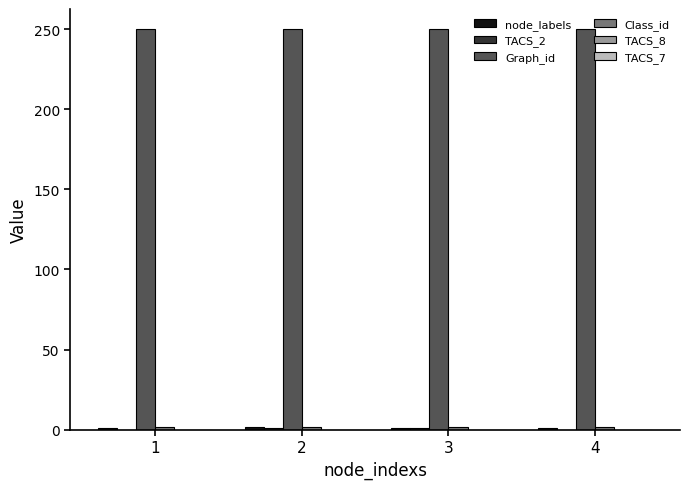

Which series has the largest total across all categories?

Graph_id